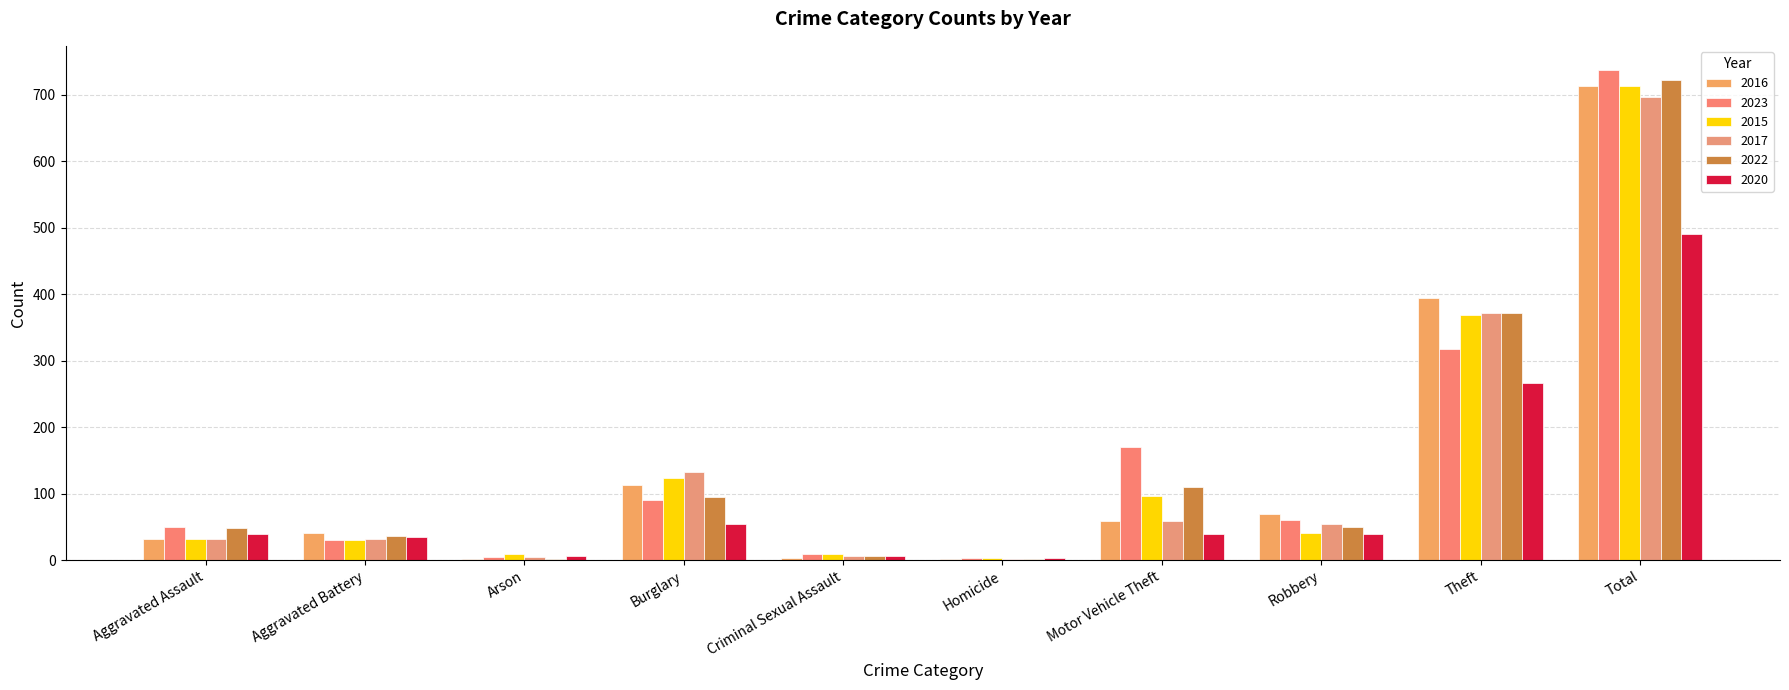

The value of 2022 at Total is 722. True or false?

True